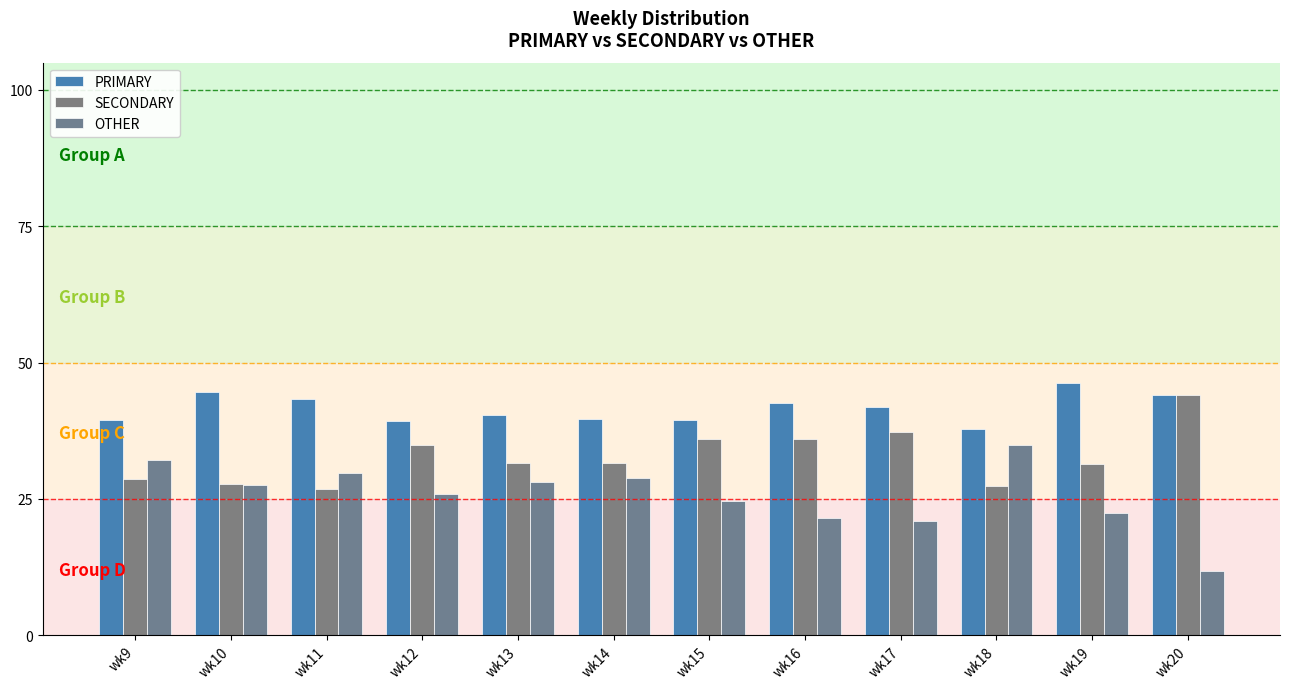

At wk16, list the series in order from smallest to largest.

OTHER, SECONDARY, PRIMARY